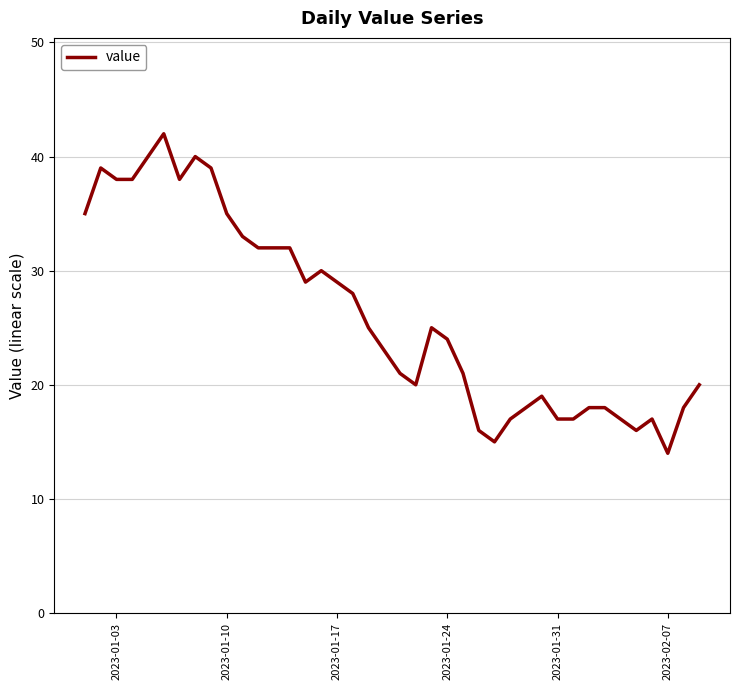

What is the maximum value shown in the chart?

42